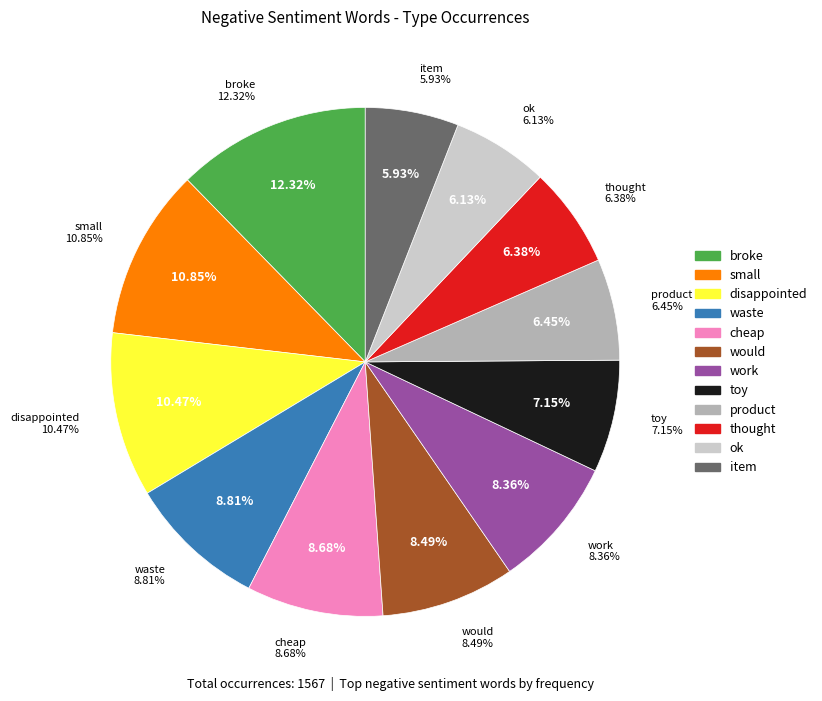

True or false: cheap accounts for 9% of the total.

True